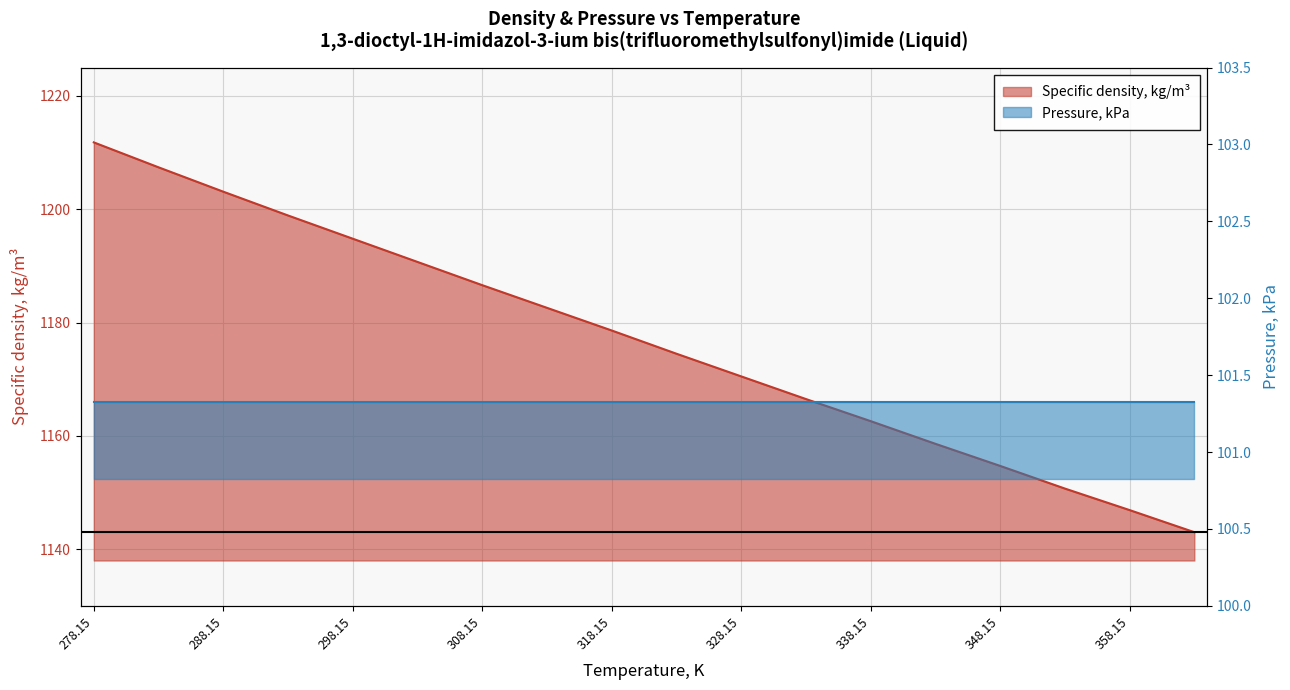

Does the chart have visible grid lines?

Yes